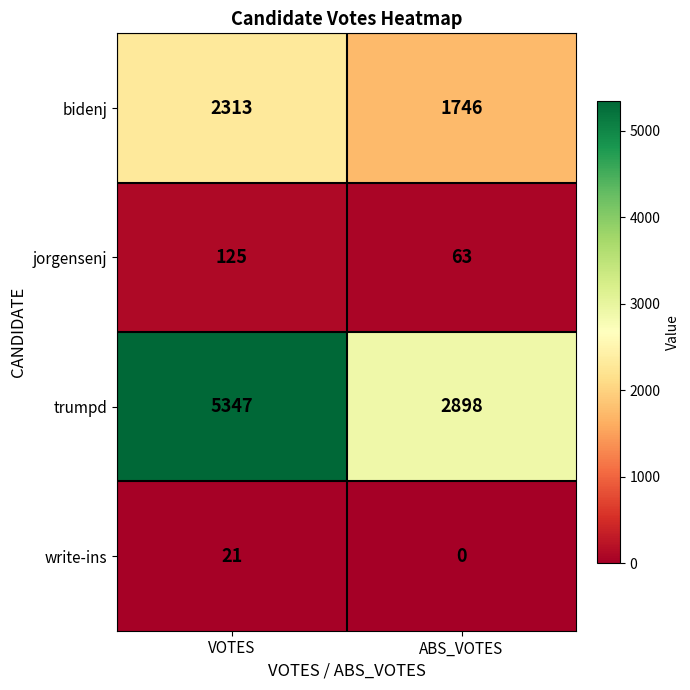

What is the sum of the trumpd values at VOTES and ABS_VOTES?

8245